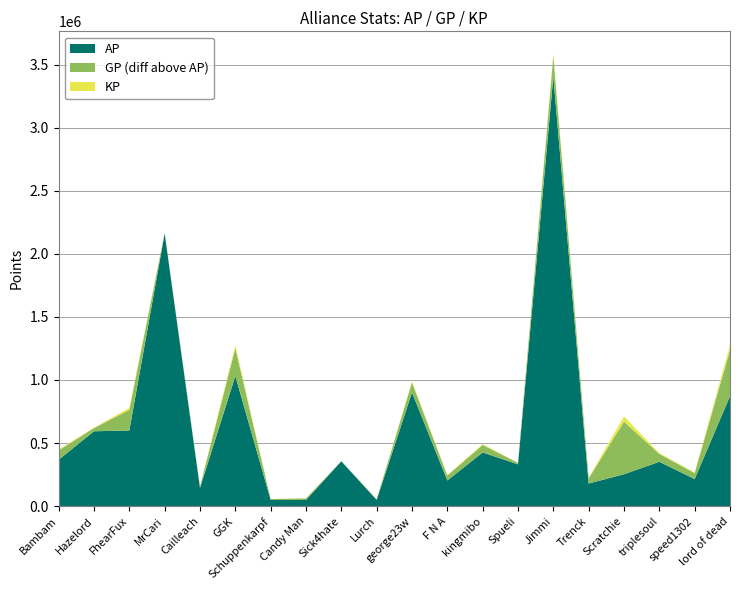

Reading left to right, extract all data points from this chart.

AP: 367880.0	593643.0	599918.0	2161135.0	144641.0	1032100.0	49246.0	49030.0	355794.0	49778.0	901151.0	203670.0	425736.0	331467.0	3403863.0	179655.0	253079.0	351896.0	214869.0	872041.0
GP: 441787.0	619208.0	763408.0	2165175.0	155412.0	1253185.0	56092.0	62041.0	355794.0	54073.0	980627.0	242913.0	485456.0	343240.0	3567477.0	220750.0	670104.0	414117.0	262385.0	1237310.0
KP: 7390.8	2556.5	16348.9	404.0	1077.1	22108.5	684.6	1301.2	0.0	429.4	7947.6	3924.3	5971.9	1177.3	16361.4	4109.5	41702.5	6222.1	4751.6	36526.9